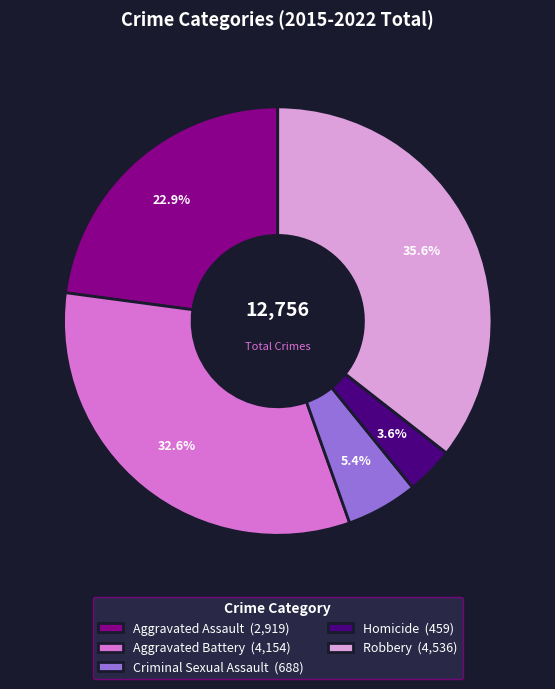

What percentage do Robbery (4,536) and Criminal Sexual Assault (688) together represent?

41.0%